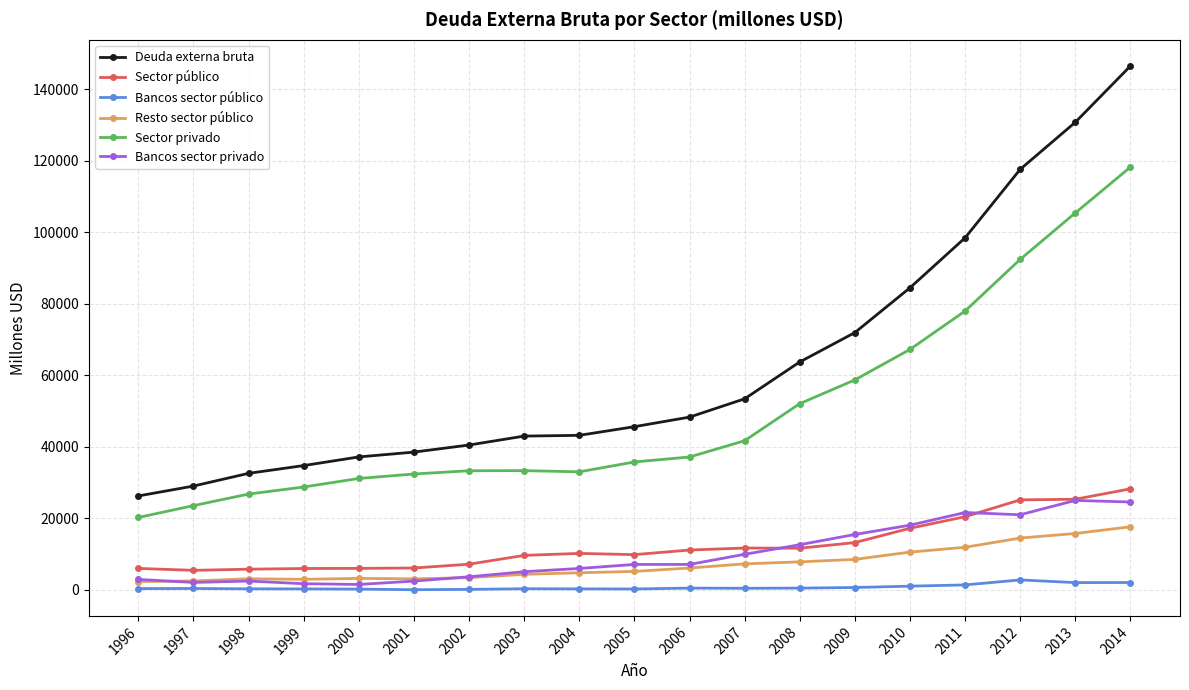

True or false: Bancos sector privado and Deuda externa bruta intersect in this chart.

False